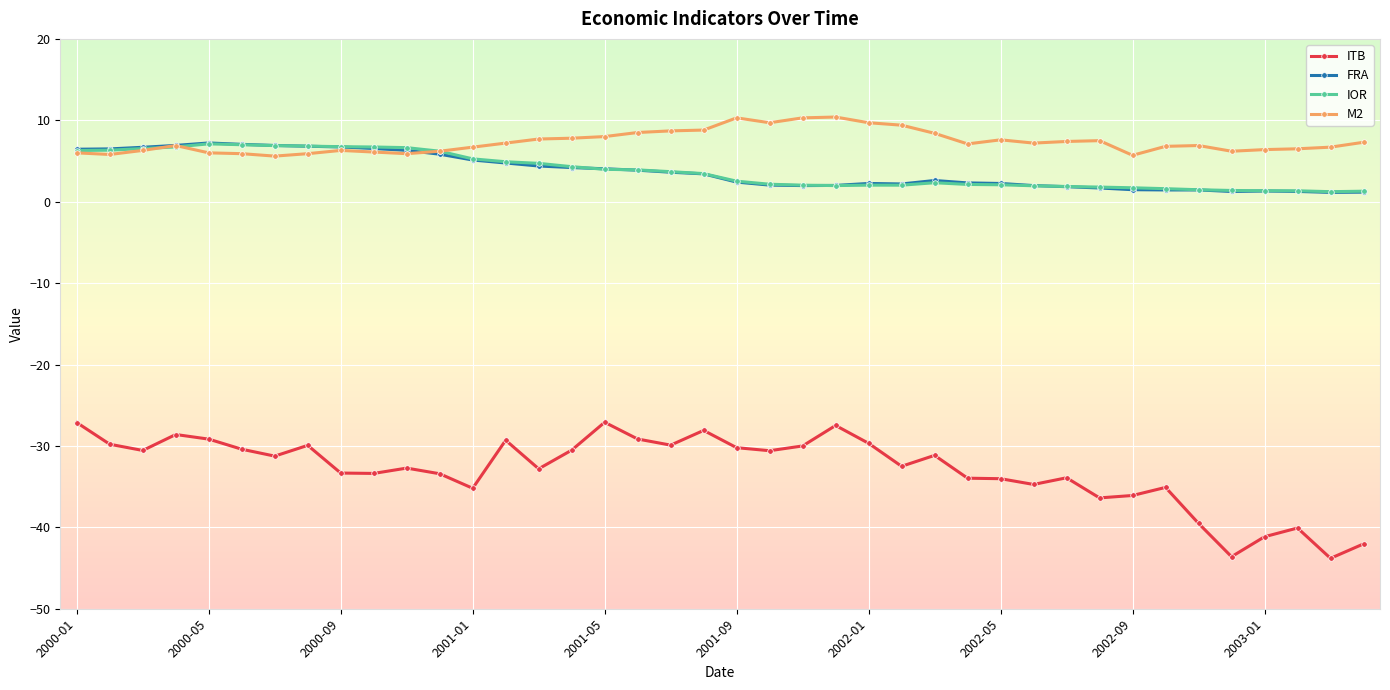

True or false: M2 and IOR intersect in this chart.

True